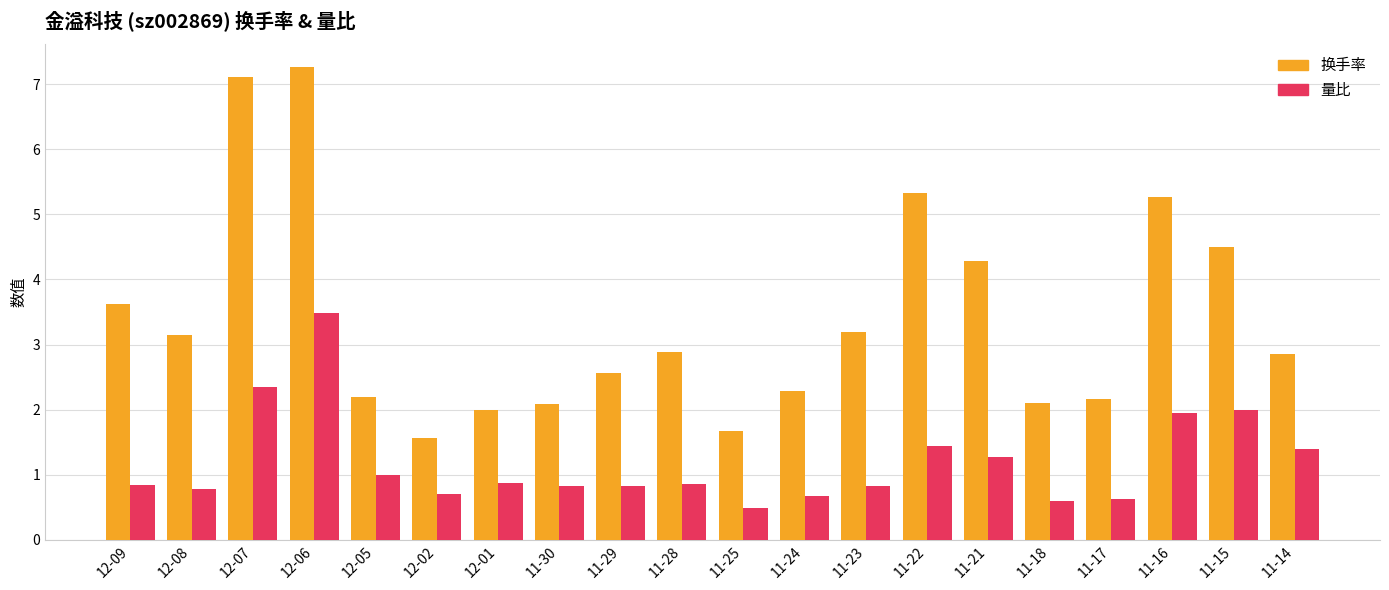

What value does the 换手率 series have at 11-24?

2.3